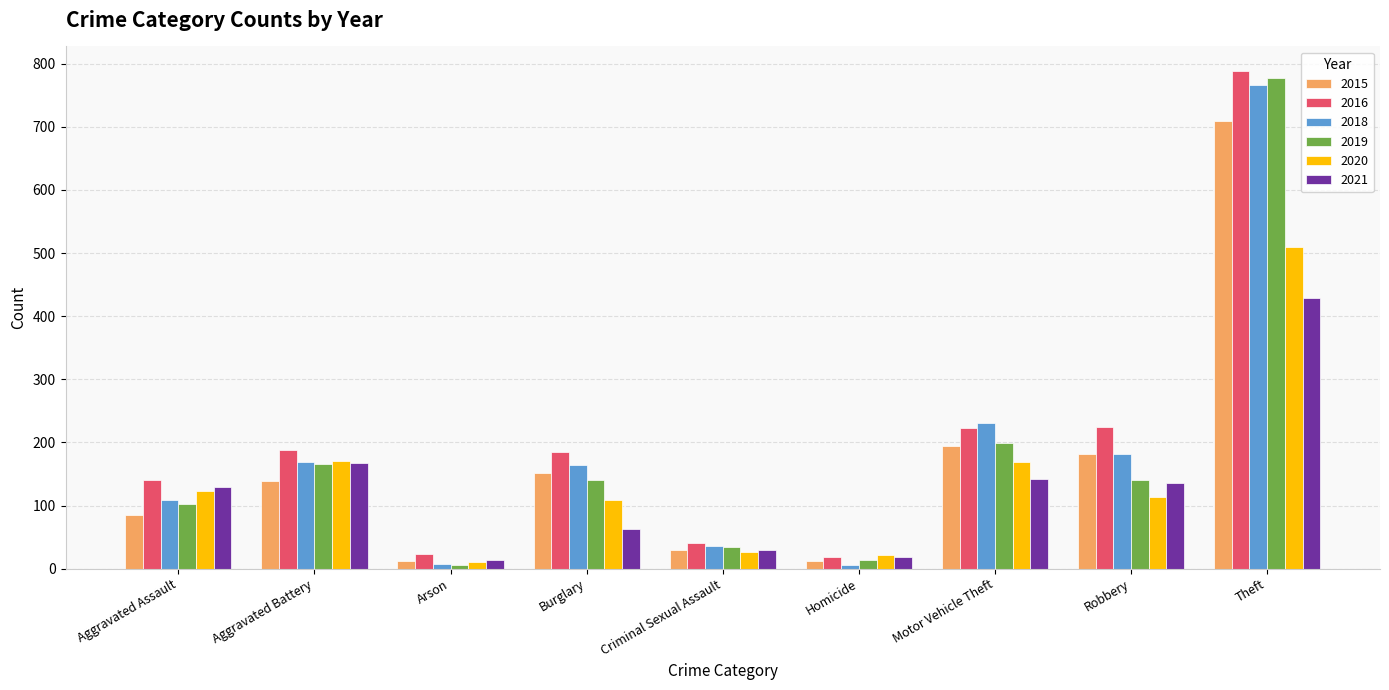

What is the greatest value displayed?

788